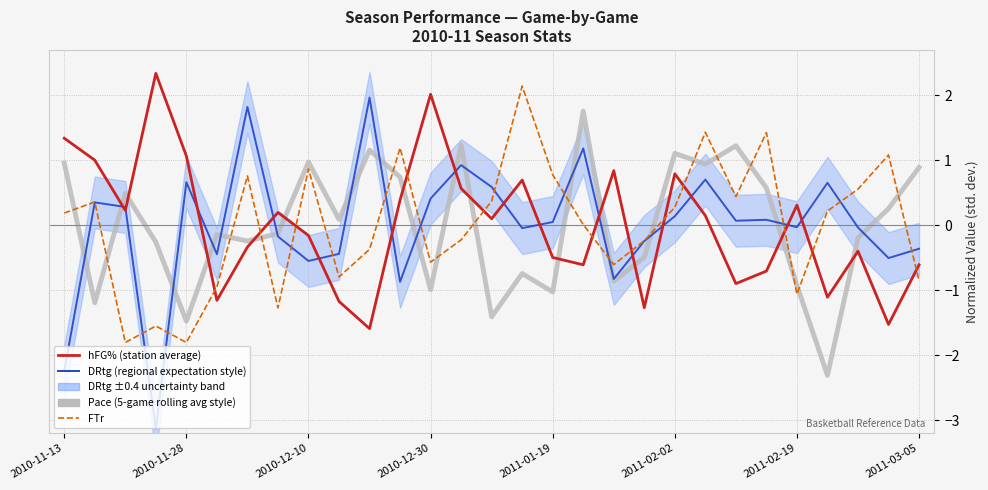

At which category is the sum across all series the highest?

21